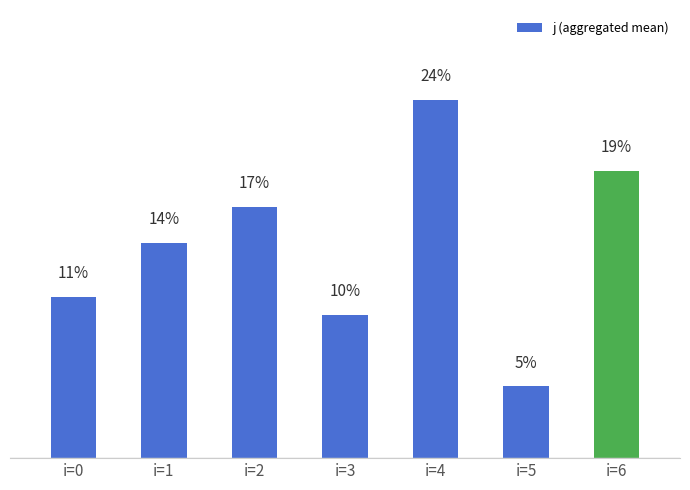

Does the chart contain any negative values?

No